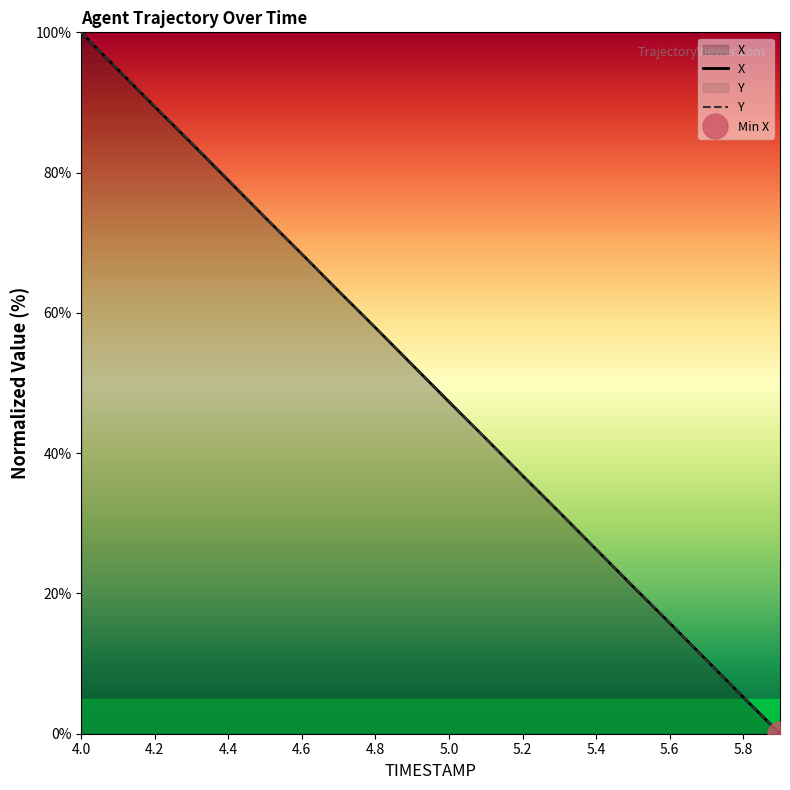

What is the average value of the Y series?

50.0